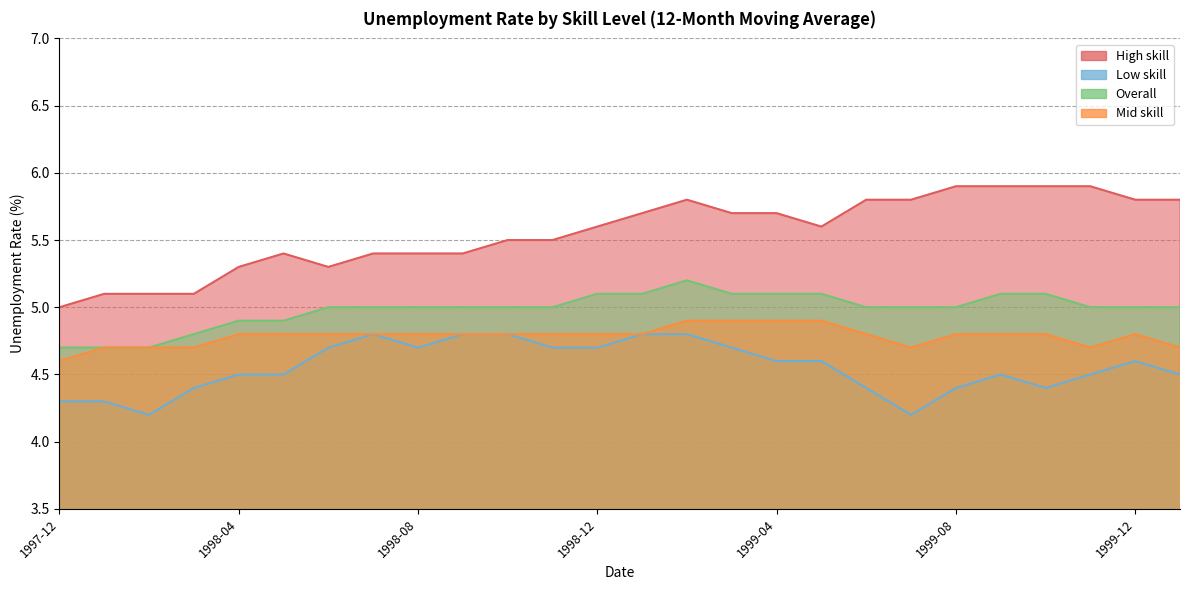

What is the difference between the maximum and second lowest values in the Overall series?

0.5